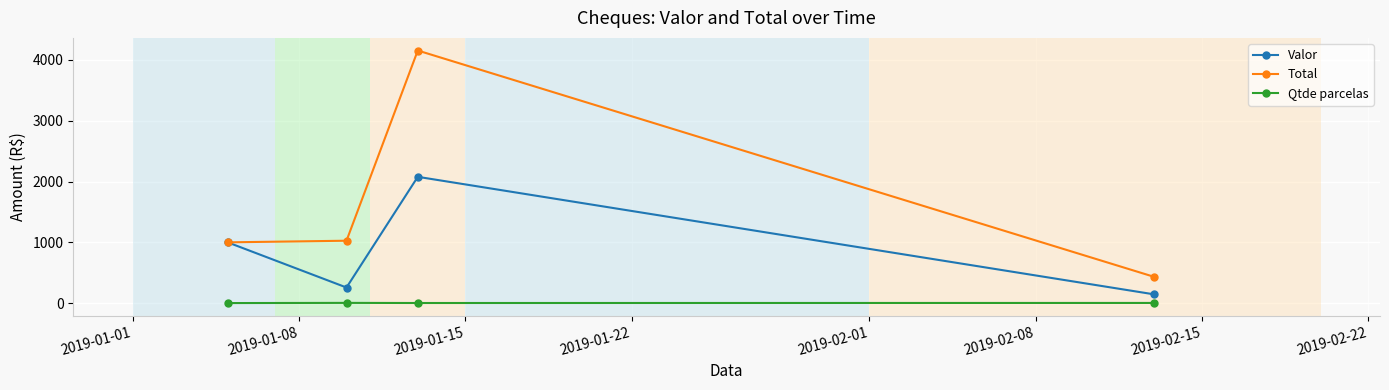

List the series in order of their overall mean, lowest first.

Qtde parcelas, Valor, Total